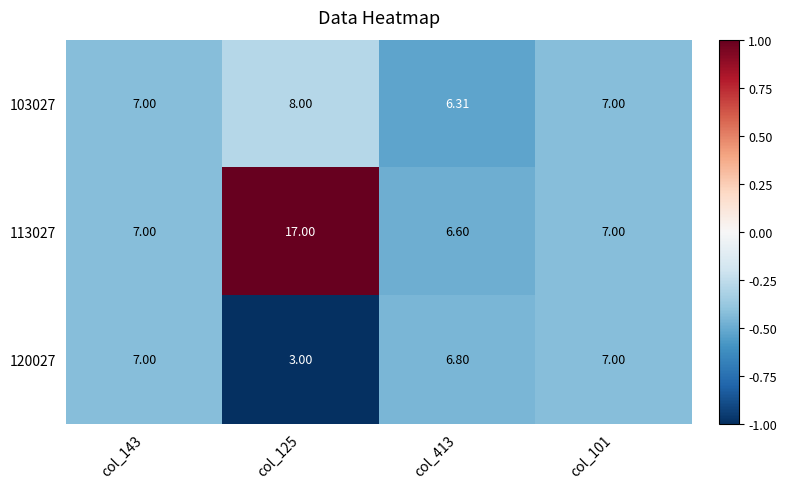

Is the value of 113027 at col_125 greater than the value of 103027 at col_143?

Yes